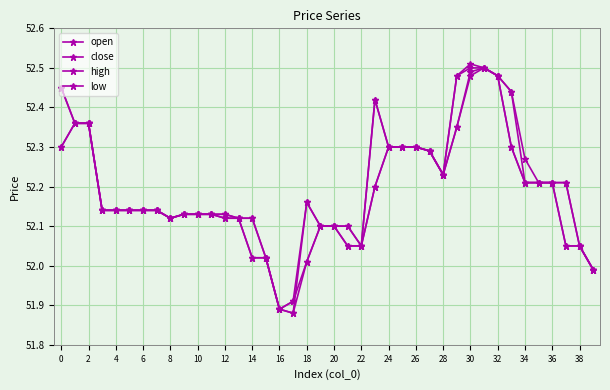

Does the chart have visible grid lines?

Yes